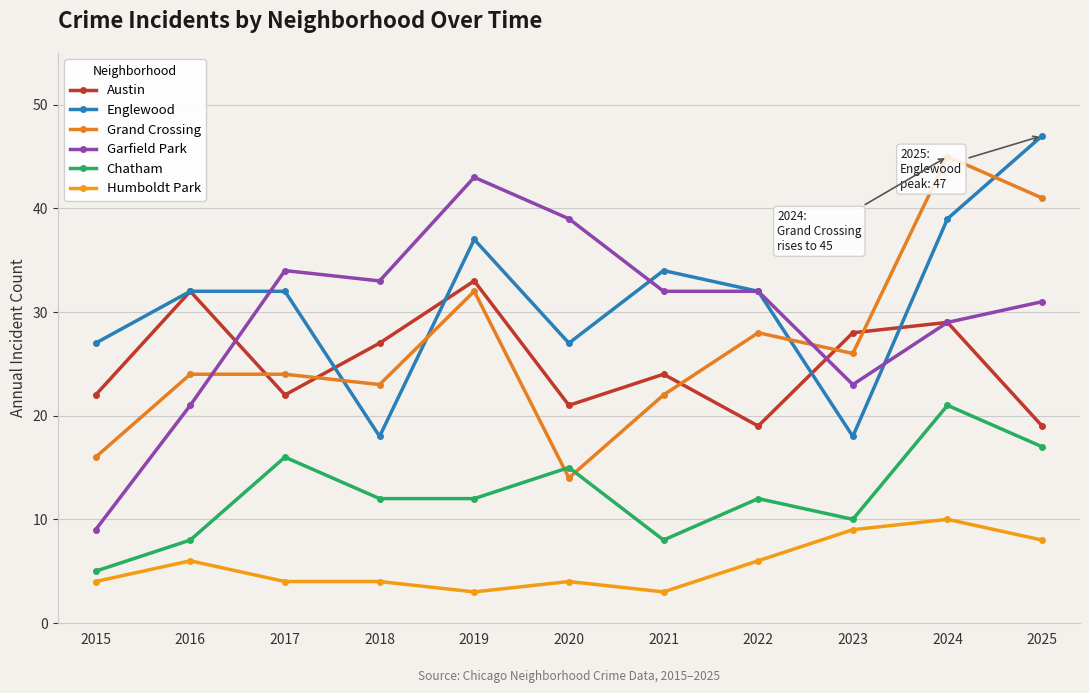

Rank the categories by Humboldt Park value from highest to lowest.

2024, 2023, 2025, 2016, 2022, 2015, 2017, 2018, 2020, 2019, 2021